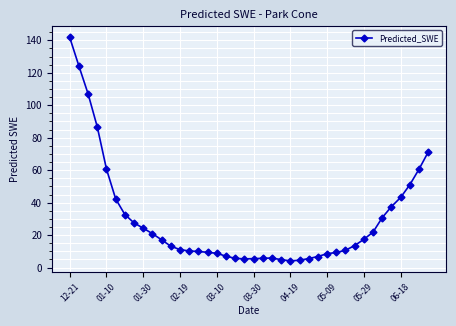

What is the minimum value shown in the chart?

4.1